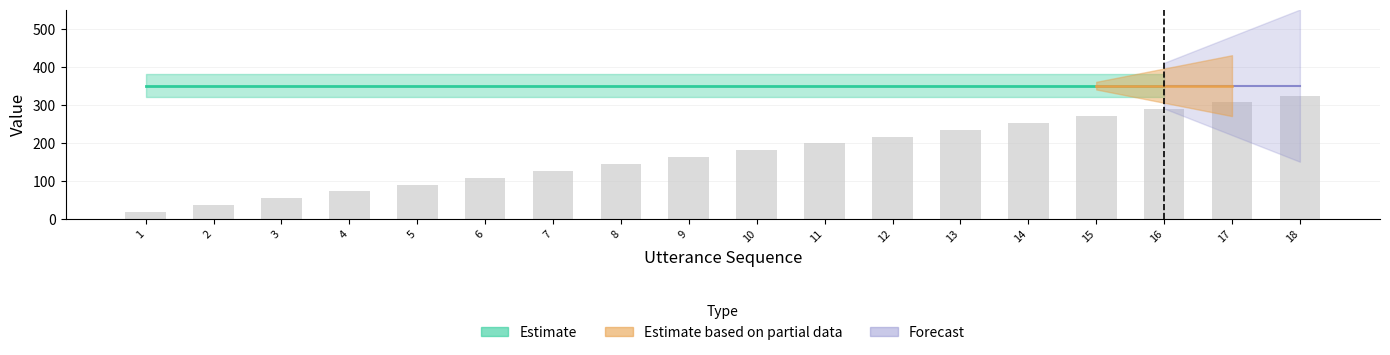

What is the difference between the second highest and minimum values?

288